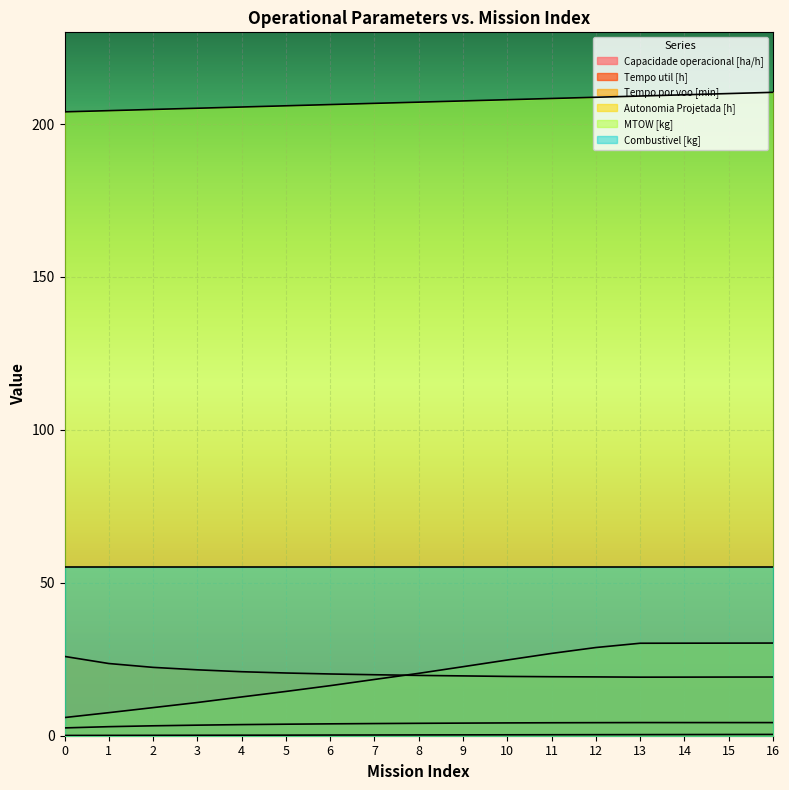

True or false: Autonomia Projetada [h] has a value of 0.1 at 7.

False